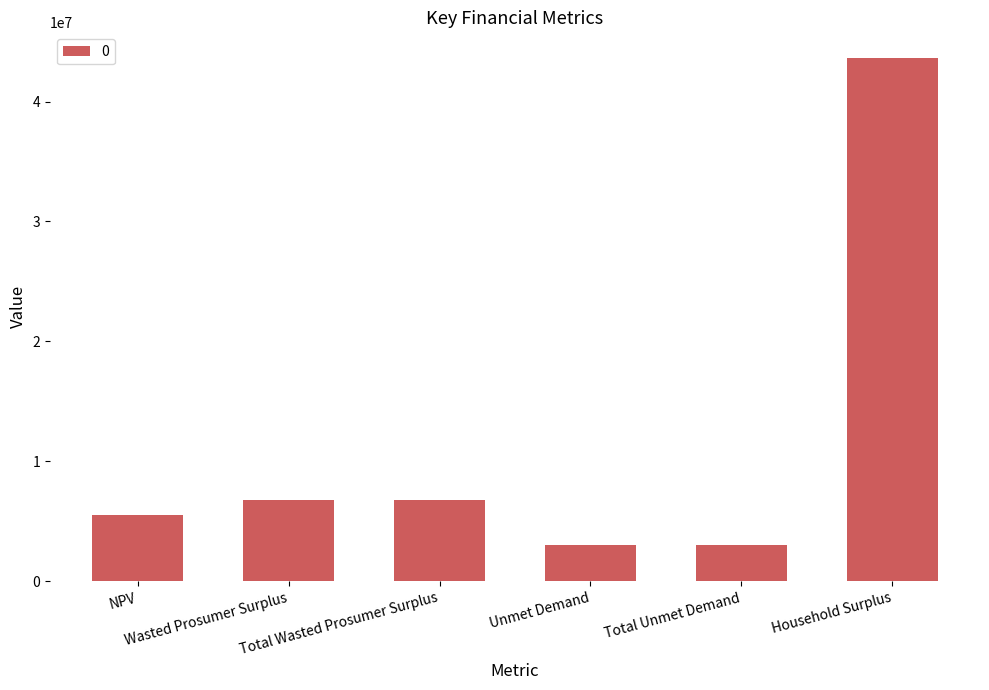

Reading right to left, list all the values displayed in this chart.

43591142.4	3033304.9	3033304.9	6763050.6	6763050.6	5511861.9